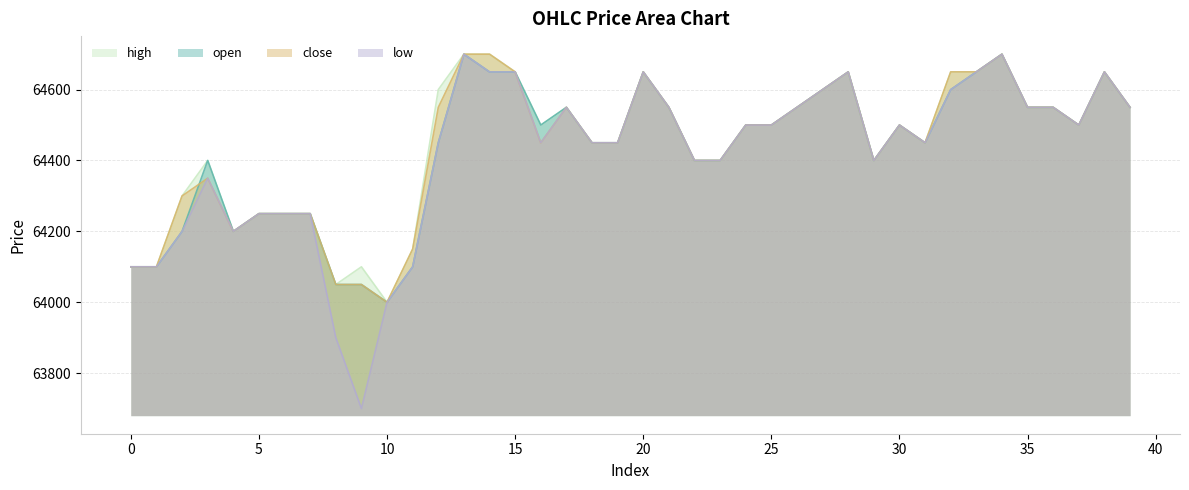

True or false: close has a value of 110253 at 39.

False